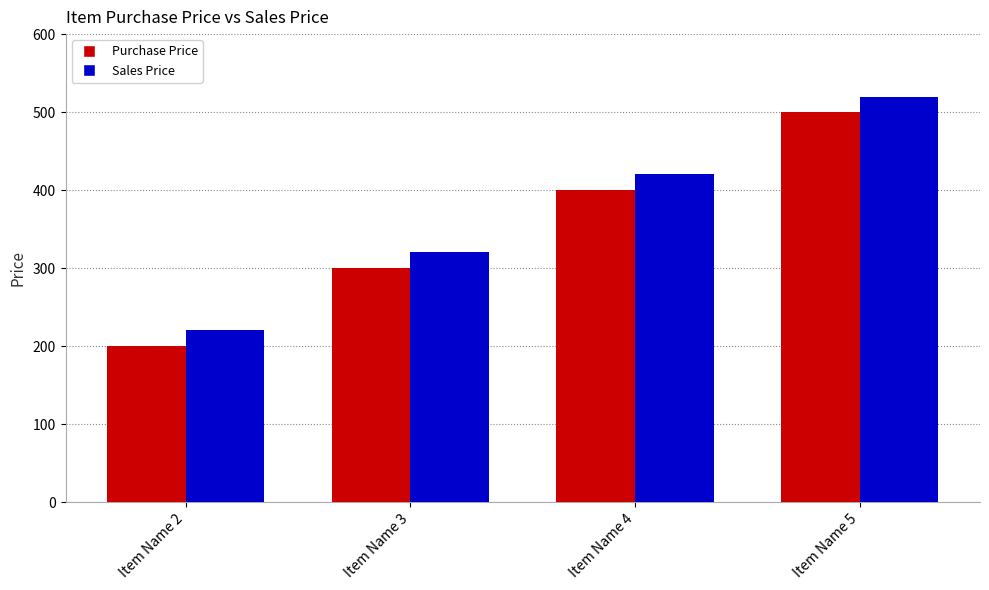

What is the difference between the highest and lowest values at Item Name 5?

20